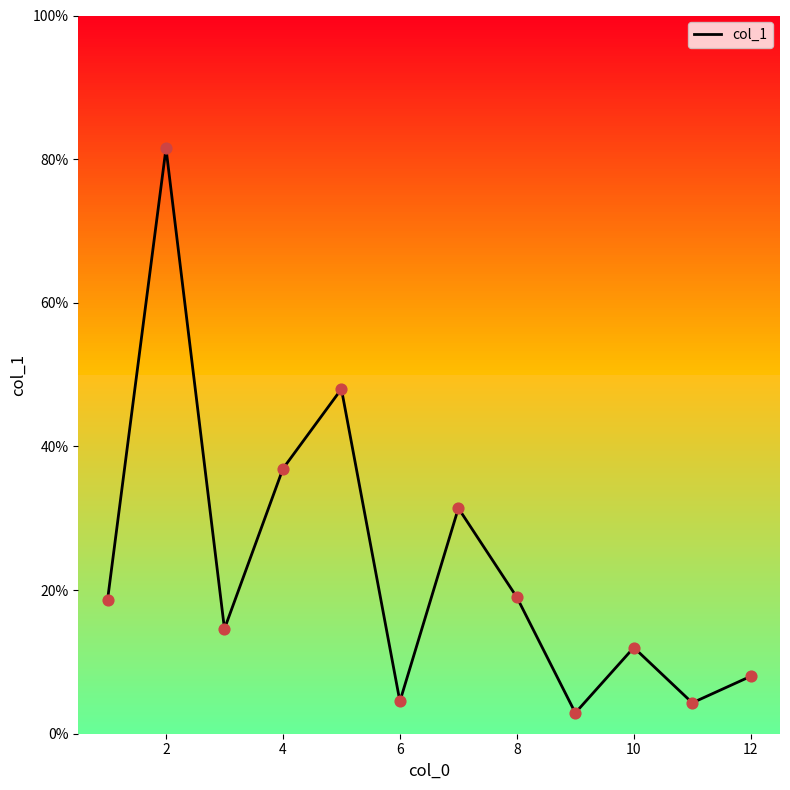

What is the smallest value displayed?

2.9